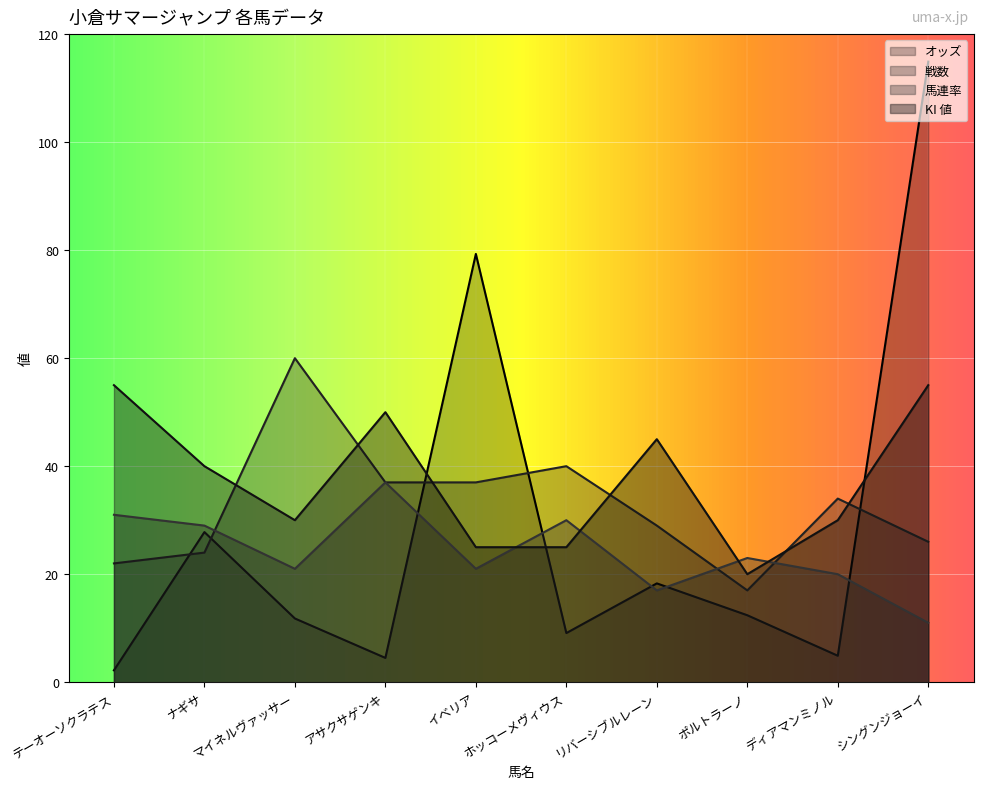

What is the average value of the 馬連率 series?

24.0